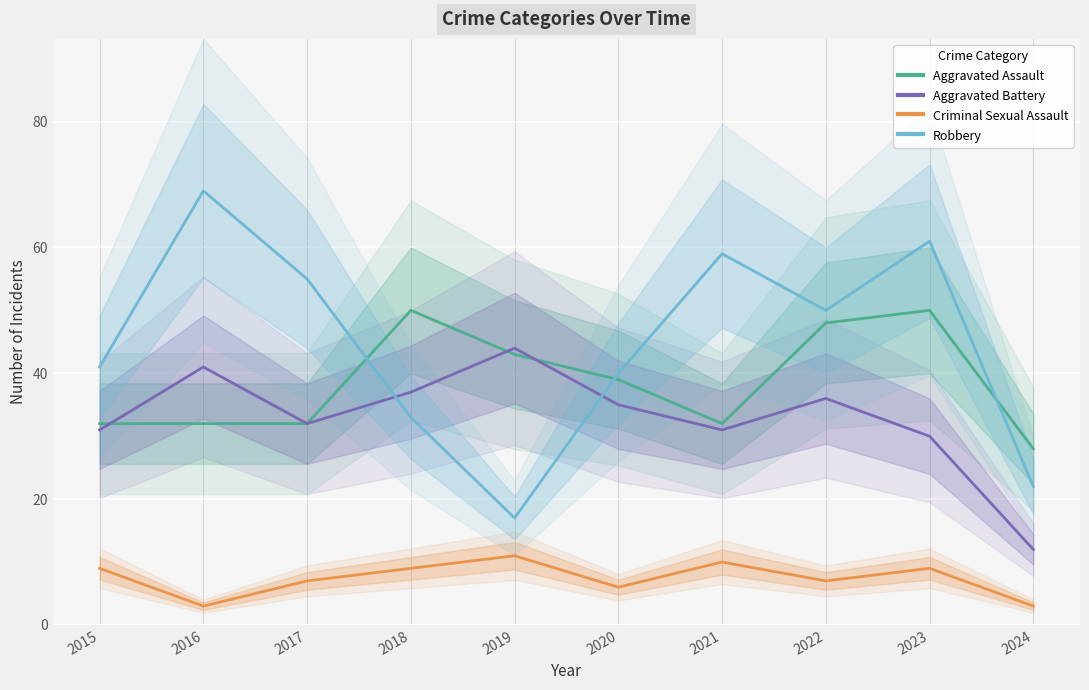

True or false: Aggravated Battery has more than 1 interior local peaks.

True